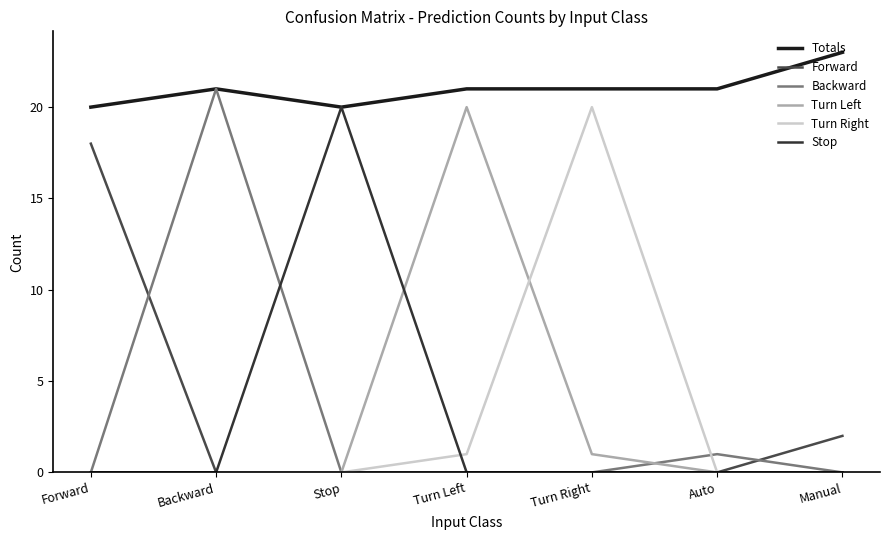

True or false: Turn Left has a value of 1 at Turn Right.

True